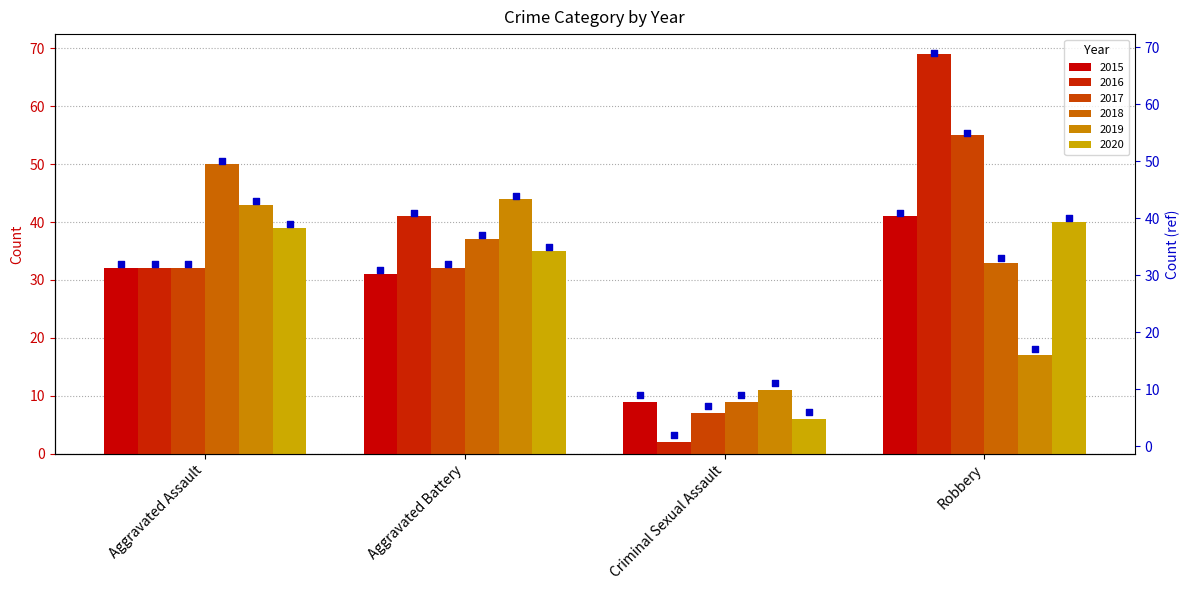

Is the value of 2016 at Criminal Sexual Assault greater than the value of 2020 at Aggravated Assault?

No